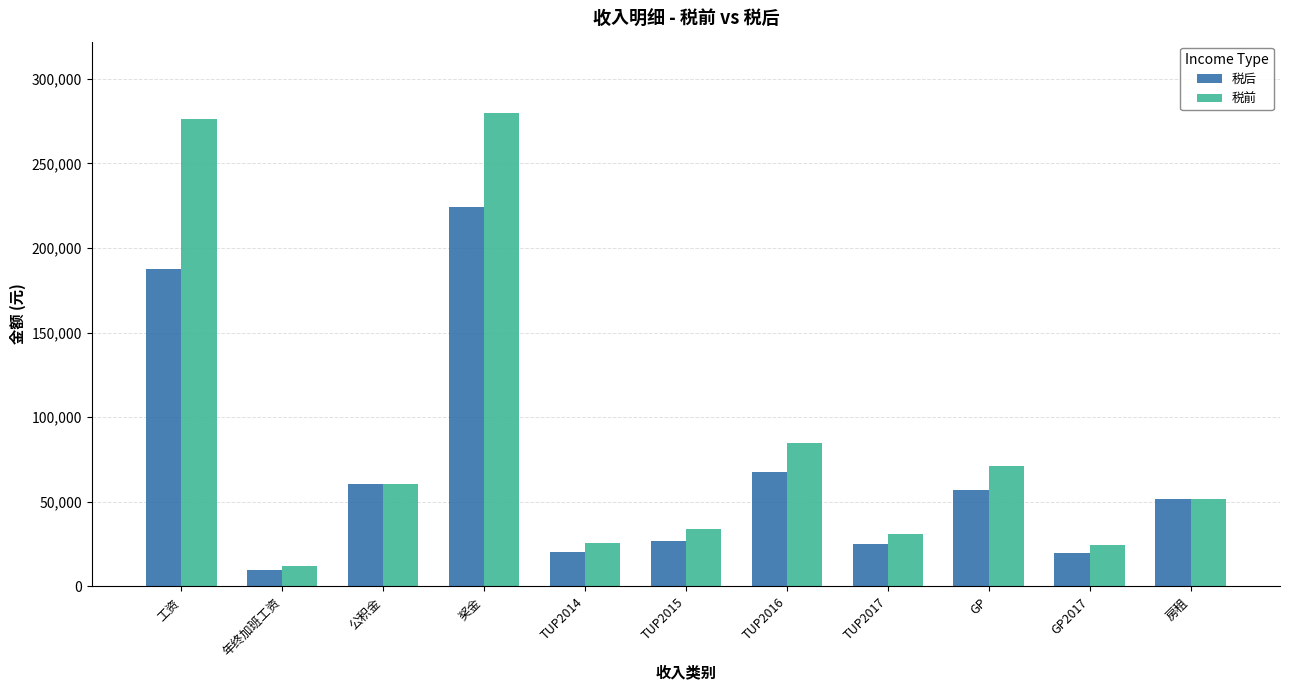

At which label is 税前 closest to 146000?

TUP2016